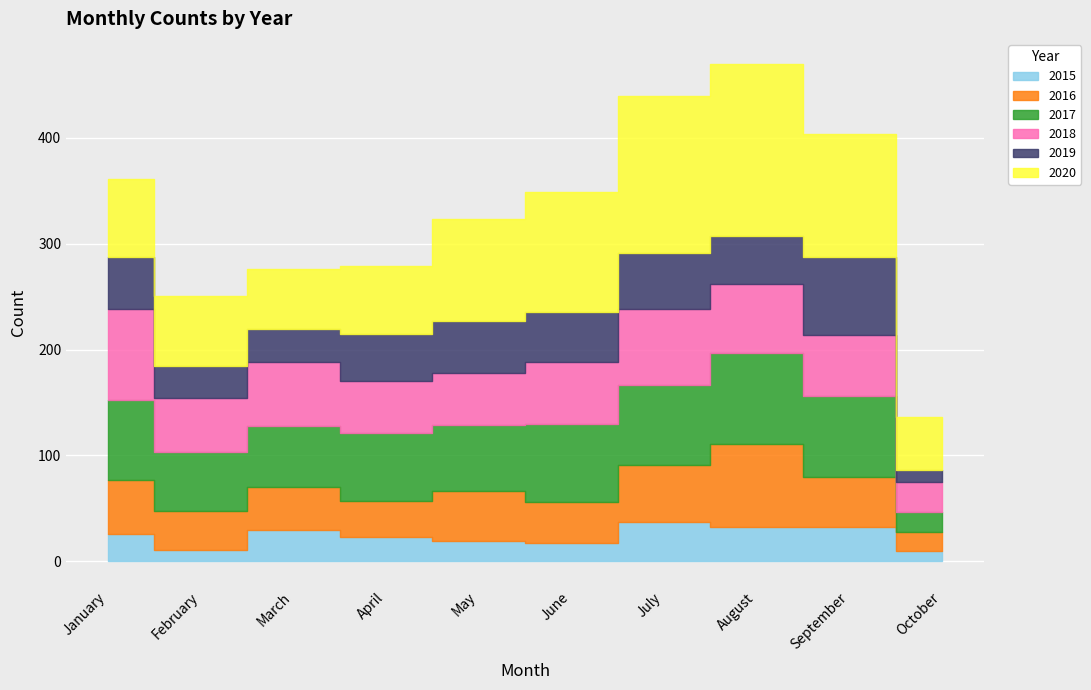

True or false: 2015 and 2020 intersect in this chart.

False